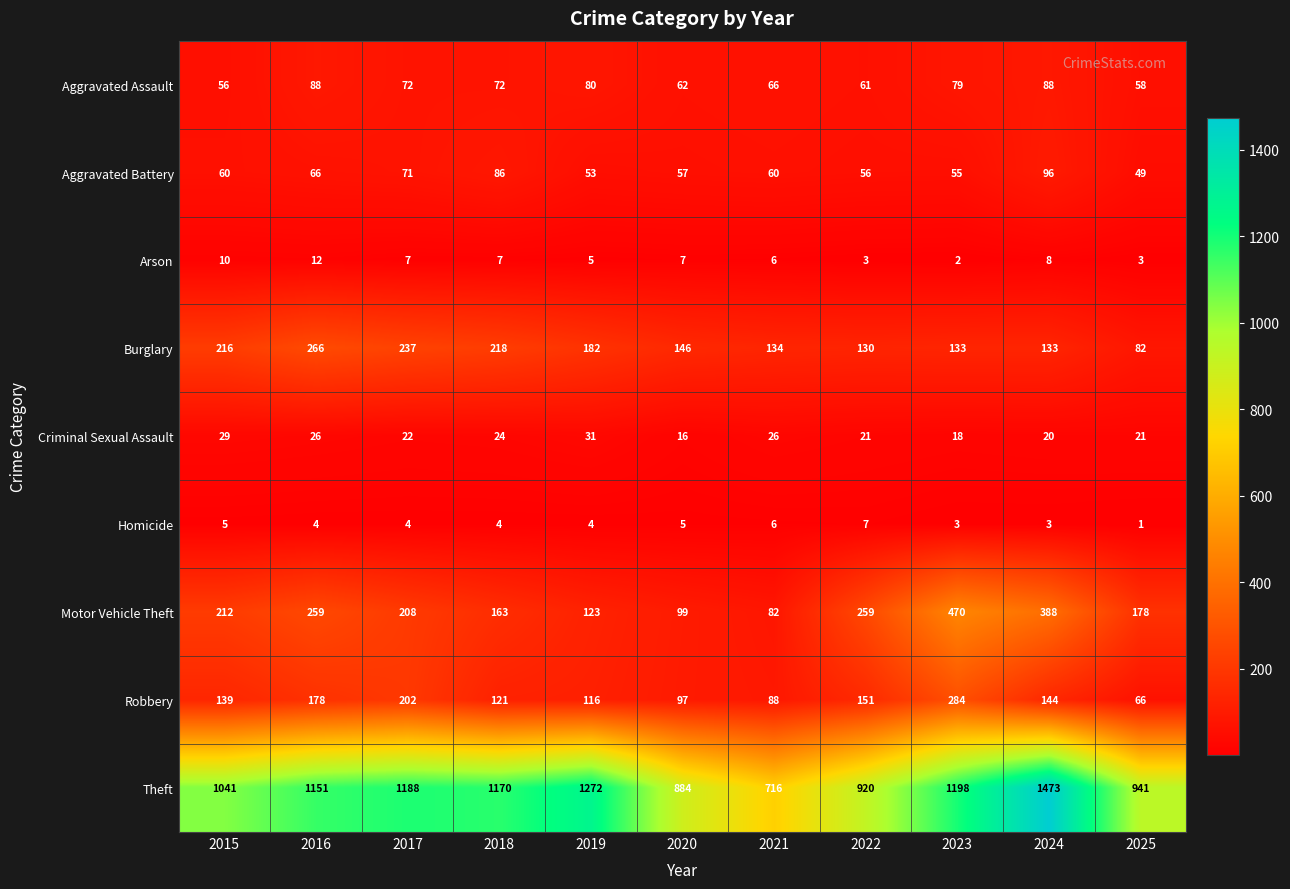

What is the difference between the highest and lowest values at 2016?

1147